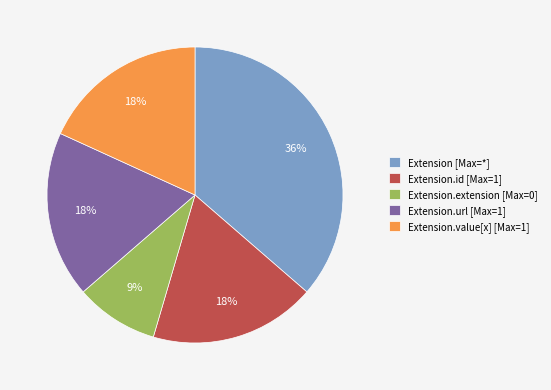

Is there a majority slice in this chart?

No